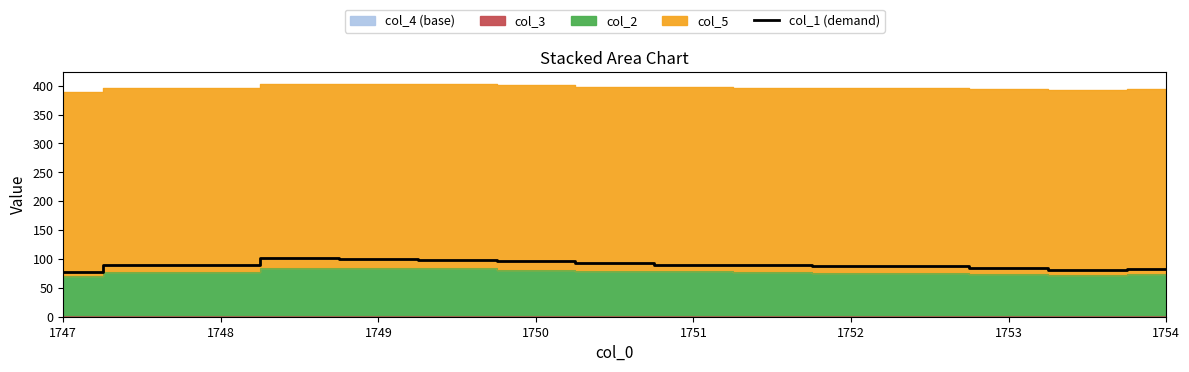

What is the difference between the second highest and second lowest values?

19